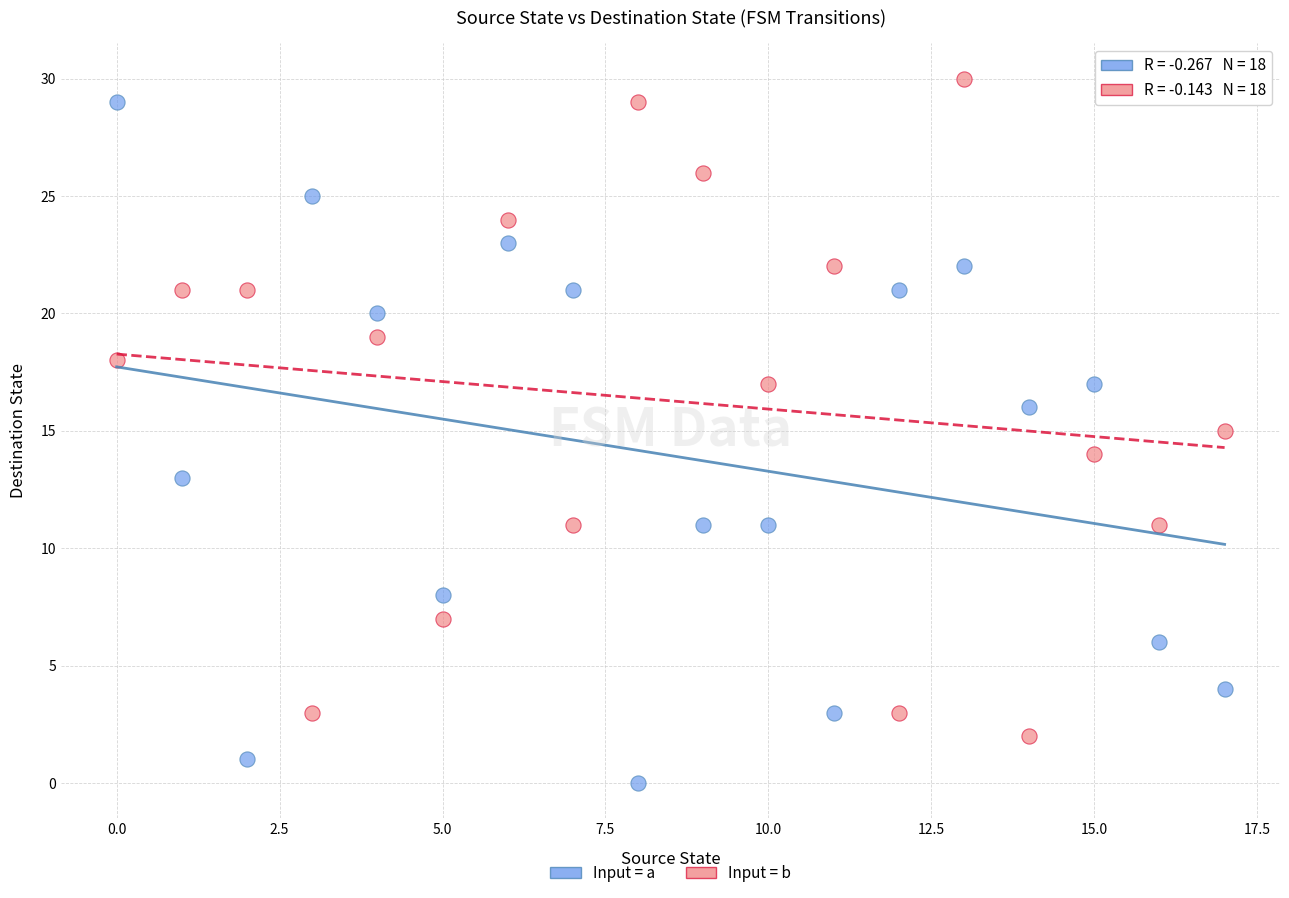

What are all the series names shown in the legend?

Input = a, Input = b